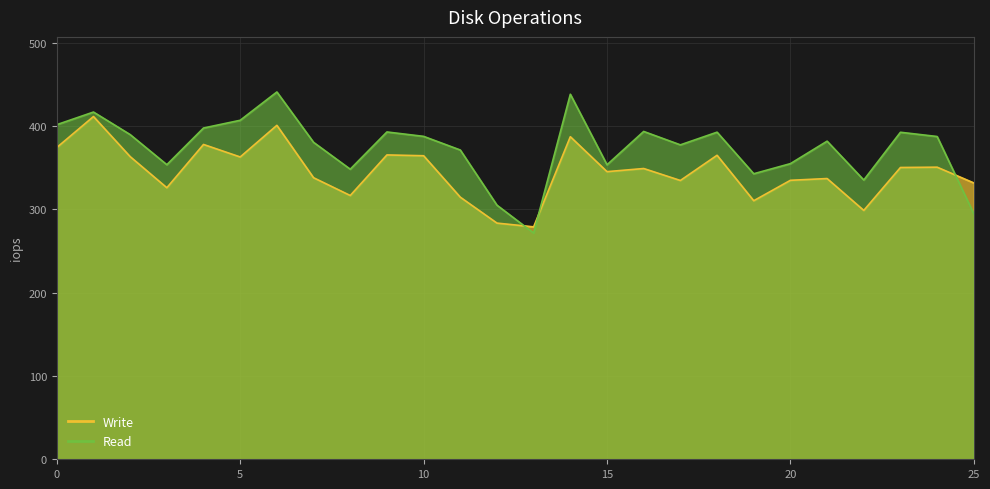

What is the minimum value for Write?

279.0